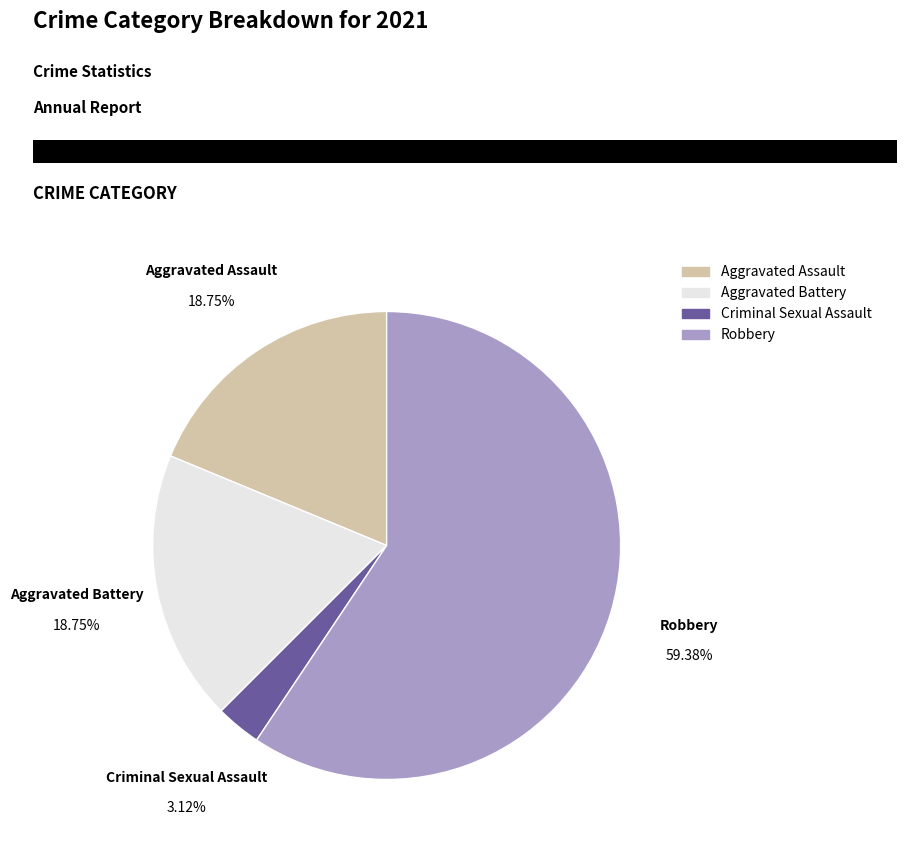

Which slice is the largest?

Robbery